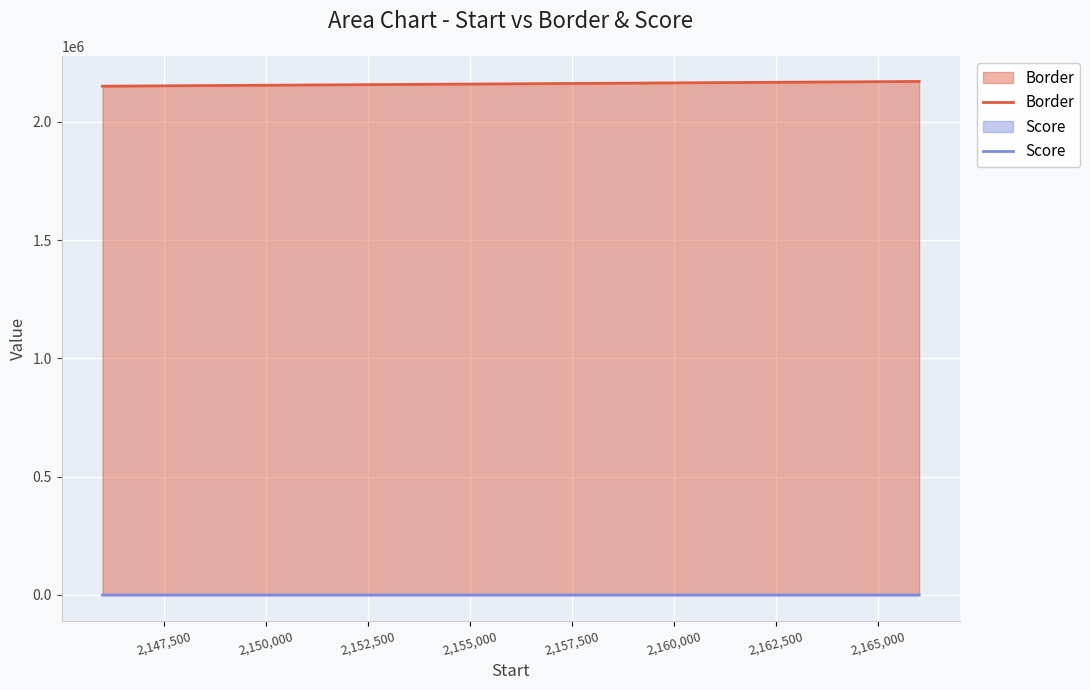

What is the sum of all Border values?

6488003.0